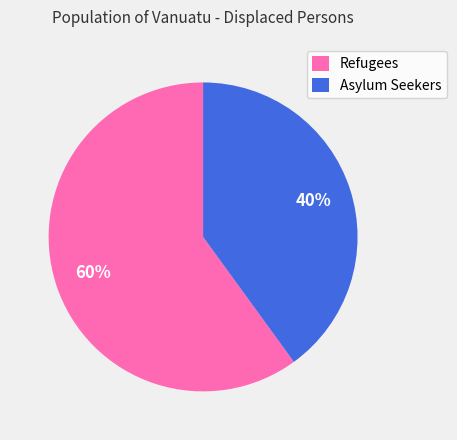

Count the number of slices in the pie.

2